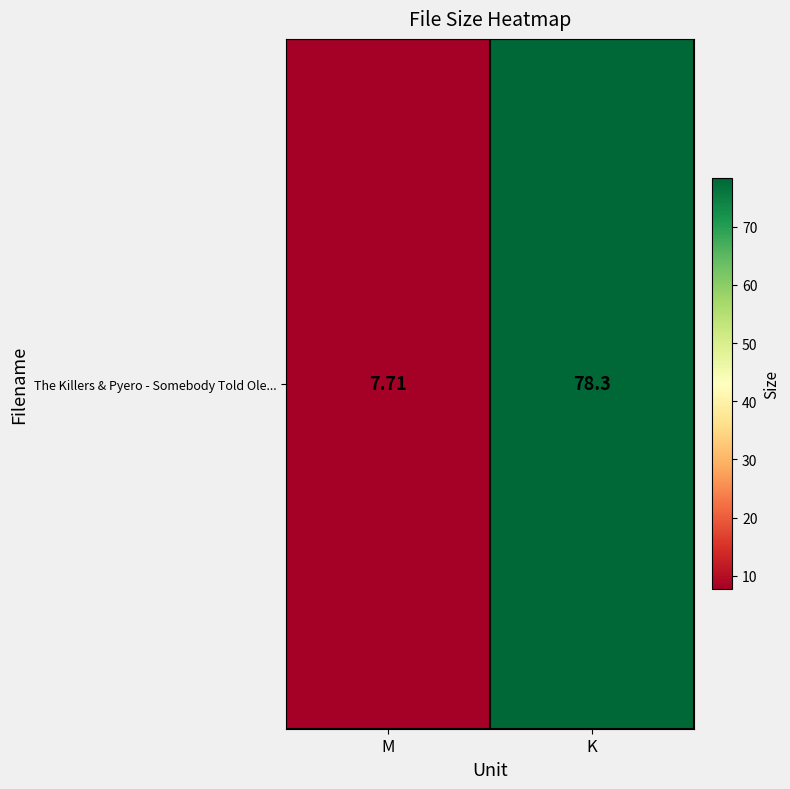

True or false: the data shows 7.7 at M.

True